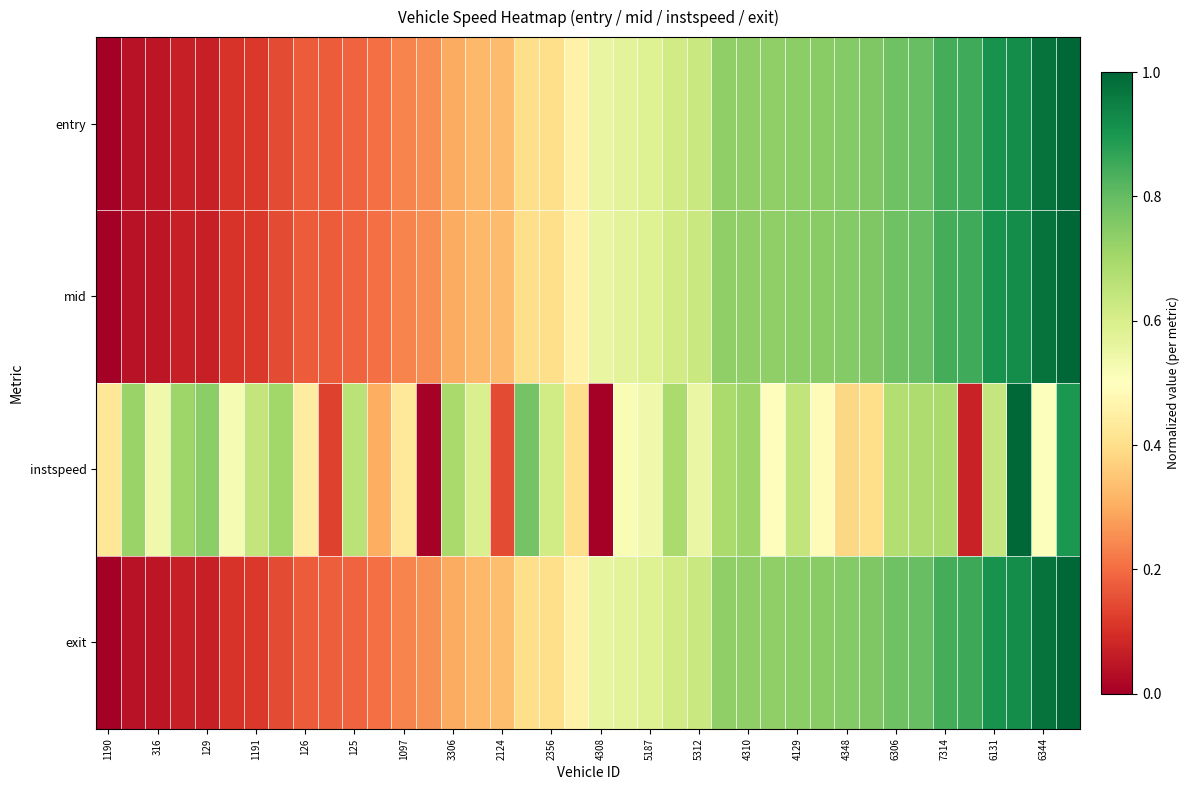

Reading left to right, list all the values displayed in this chart.

entry: 0.0	0.0	0.0	0.1	0.1	0.1	0.1	0.1	0.2	0.2	0.2	0.2	0.2	0.3	0.3	0.3	0.3	0.4	0.4	0.5	0.6	0.6	0.6	0.6	0.6	0.7	0.7	0.7	0.7	0.7	0.8	0.8	0.8	0.8	0.8	0.9	0.9	0.9	1.0	1.0
mid: 0.0	0.0	0.0	0.1	0.1	0.1	0.1	0.1	0.2	0.2	0.2	0.2	0.2	0.3	0.3	0.3	0.3	0.4	0.4	0.5	0.6	0.6	0.6	0.6	0.6	0.7	0.7	0.7	0.7	0.7	0.8	0.8	0.8	0.8	0.8	0.9	0.9	0.9	1.0	1.0
instspeed: 0.4	0.7	0.5	0.7	0.7	0.5	0.6	0.7	0.4	0.1	0.7	0.3	0.4	0.0	0.7	0.6	0.1	0.8	0.6	0.4	0.0	0.5	0.5	0.7	0.6	0.7	0.7	0.5	0.6	0.5	0.4	0.4	0.7	0.7	0.7	0.1	0.6	1.0	0.5	0.9
exit: 0.0	0.0	0.0	0.1	0.1	0.1	0.1	0.1	0.2	0.2	0.2	0.2	0.2	0.3	0.3	0.3	0.3	0.4	0.4	0.5	0.6	0.6	0.6	0.6	0.6	0.7	0.7	0.7	0.7	0.7	0.8	0.8	0.8	0.8	0.8	0.9	0.9	0.9	1.0	1.0